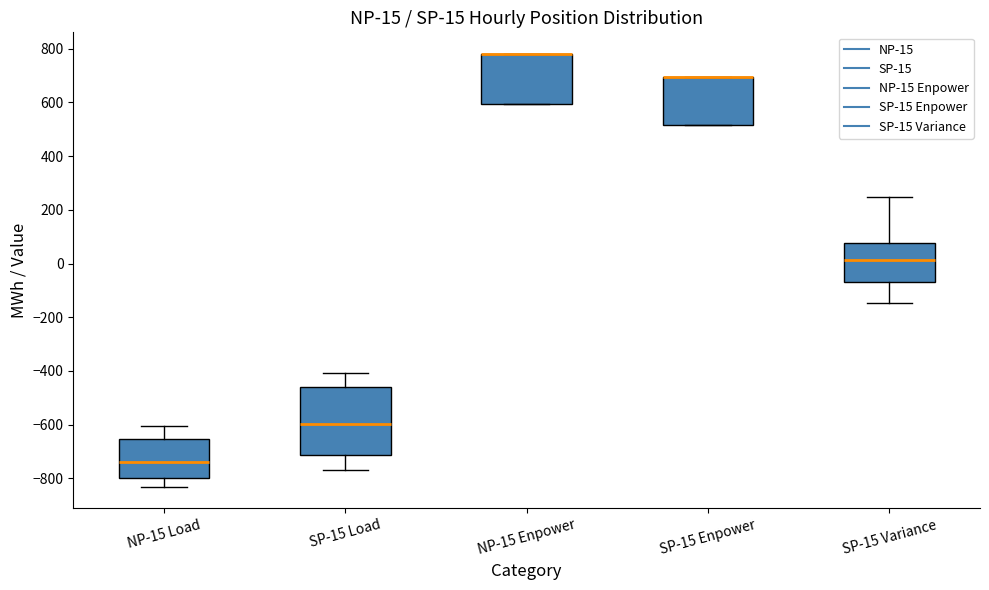

Which box is the tallest, from its lower edge to its upper edge?

SP-15 Load